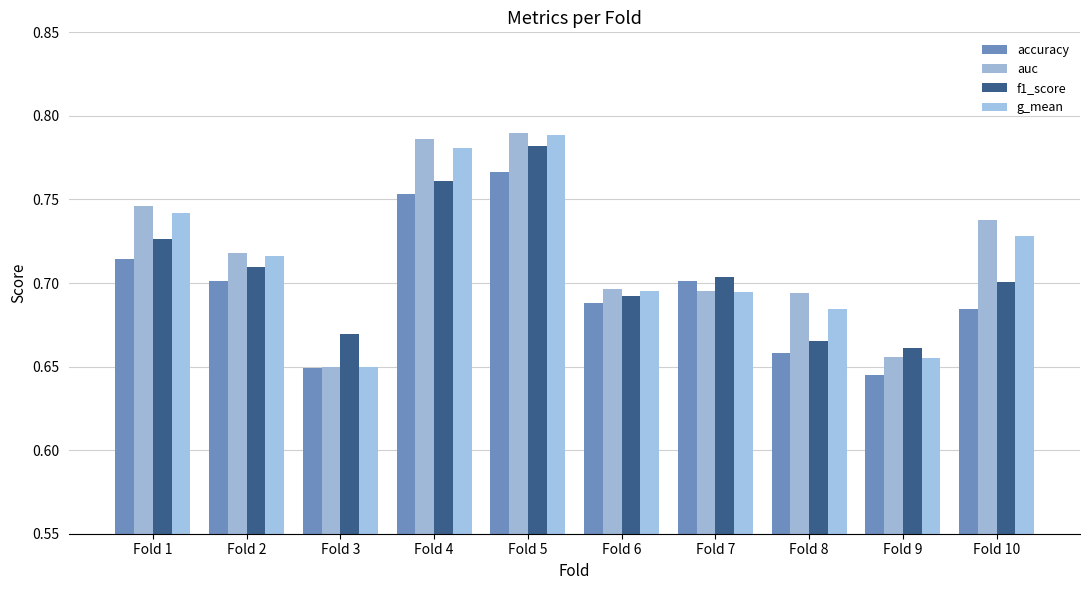

At how many categories does at least one series exceed 0?

10